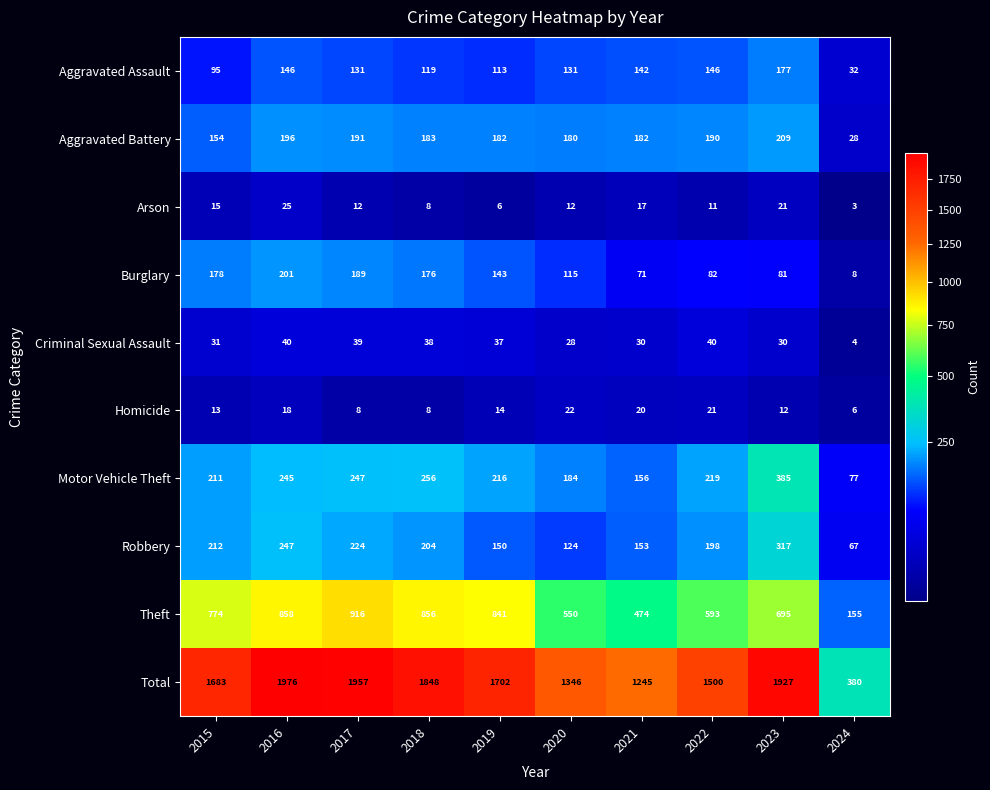

What is the greatest value displayed?

1976